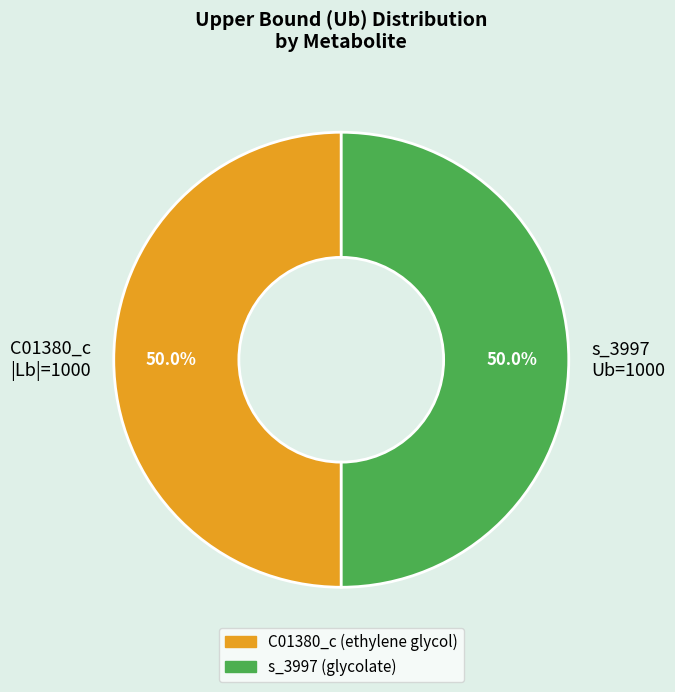

Is it true that s_3997 is 85% of the pie?

False